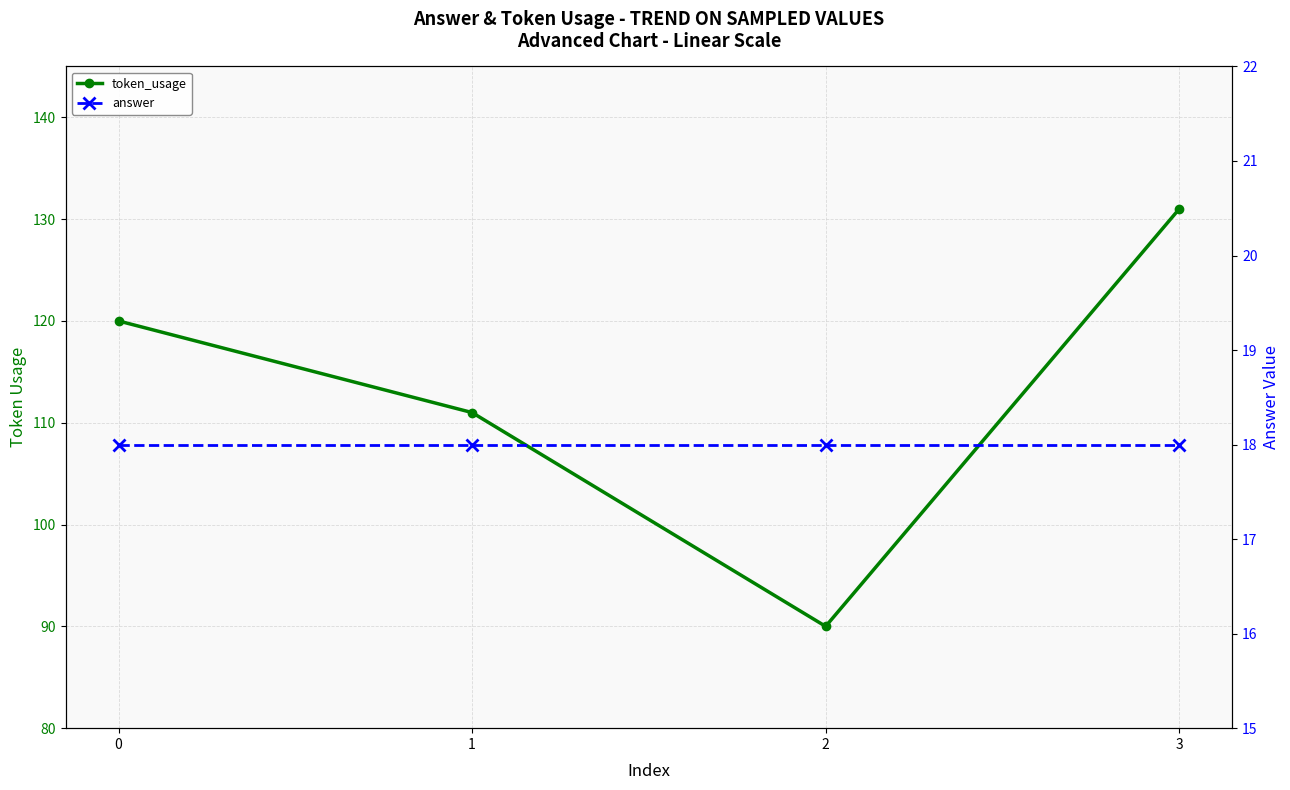

List the labels in order of answer value, smallest first.

0, 1, 2, 3